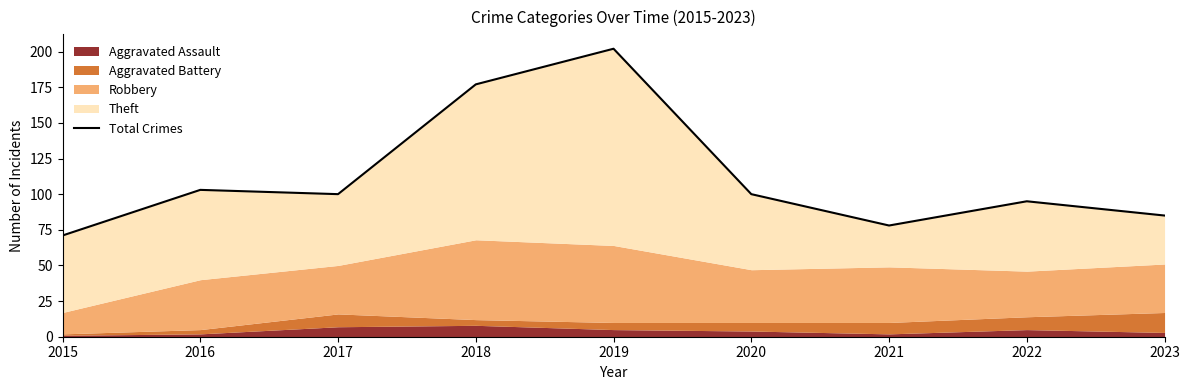

What is the sum of all values?

1011